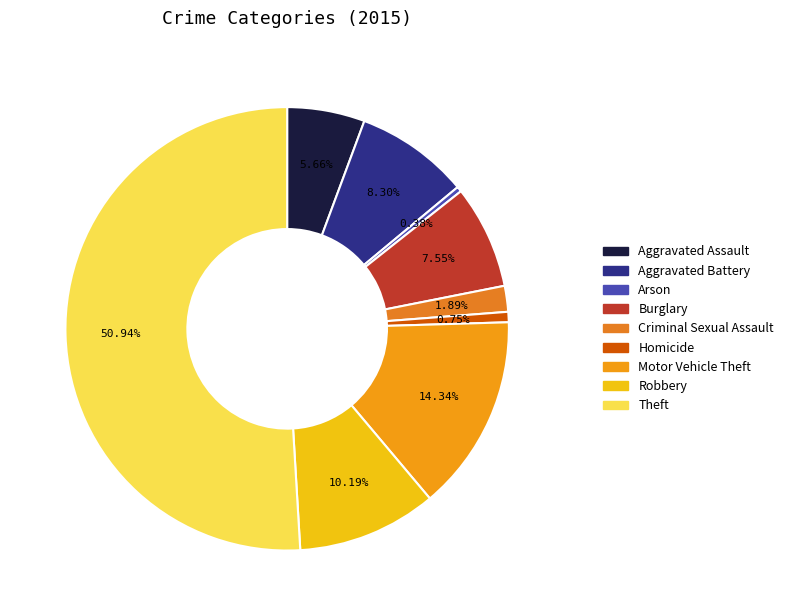

To the nearest percent, what is the combined percentage of Robbery and Aggravated Battery?

18%